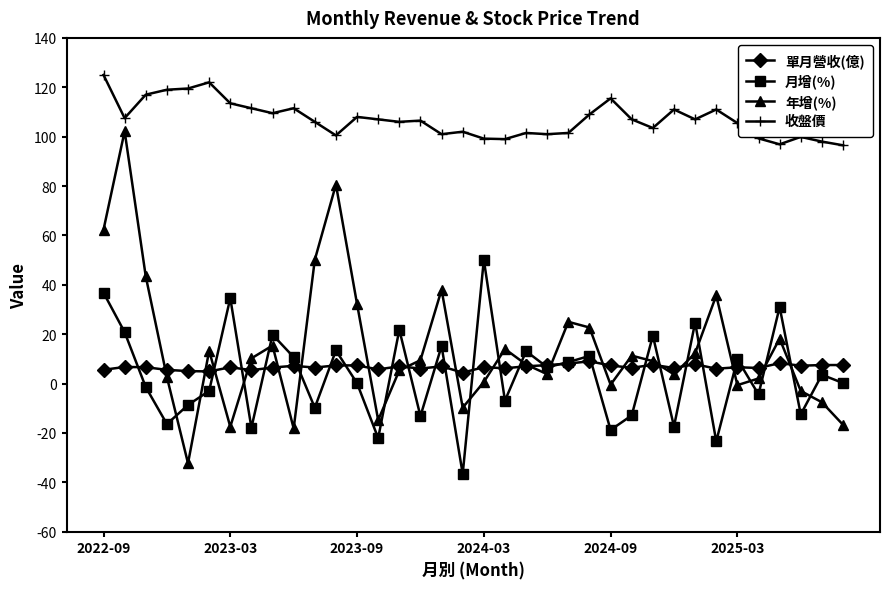

What is the value of the 月增(%) point at the 25th from the left?

-18.8